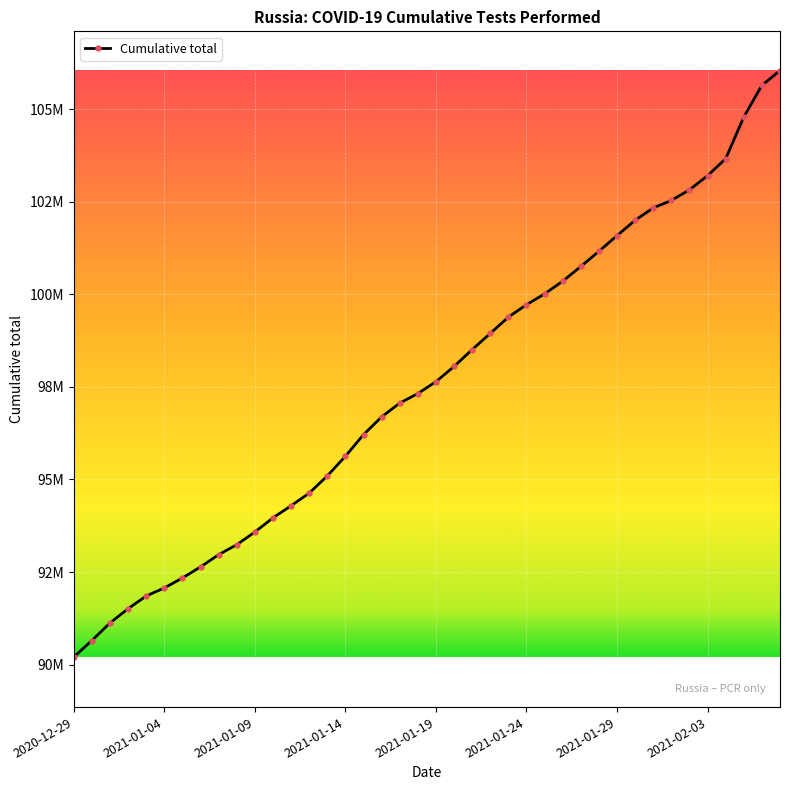

Does the chart have visible grid lines?

Yes